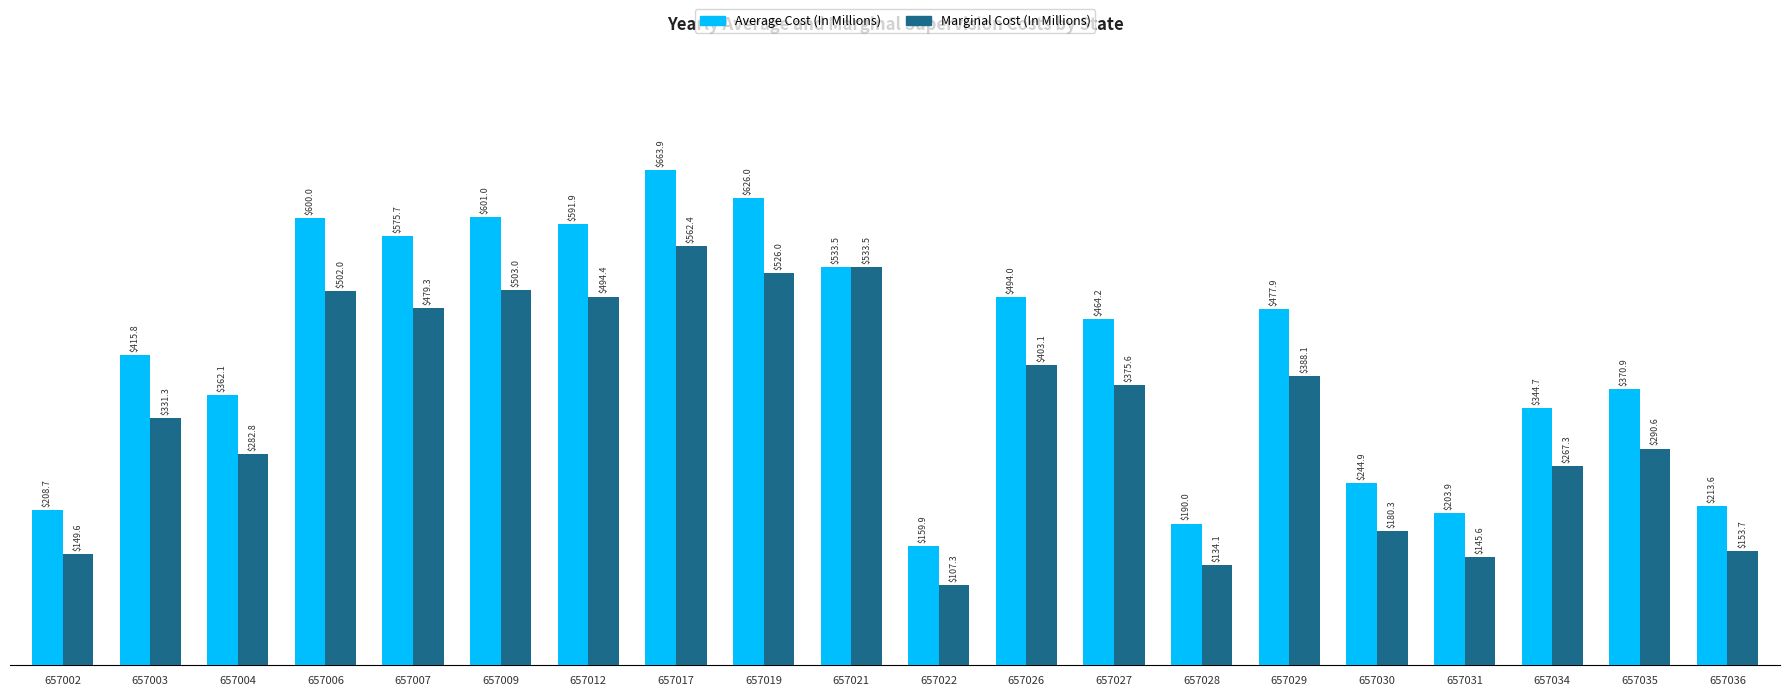

What is the average value of the Average Cost (In Millions) series?

417.1